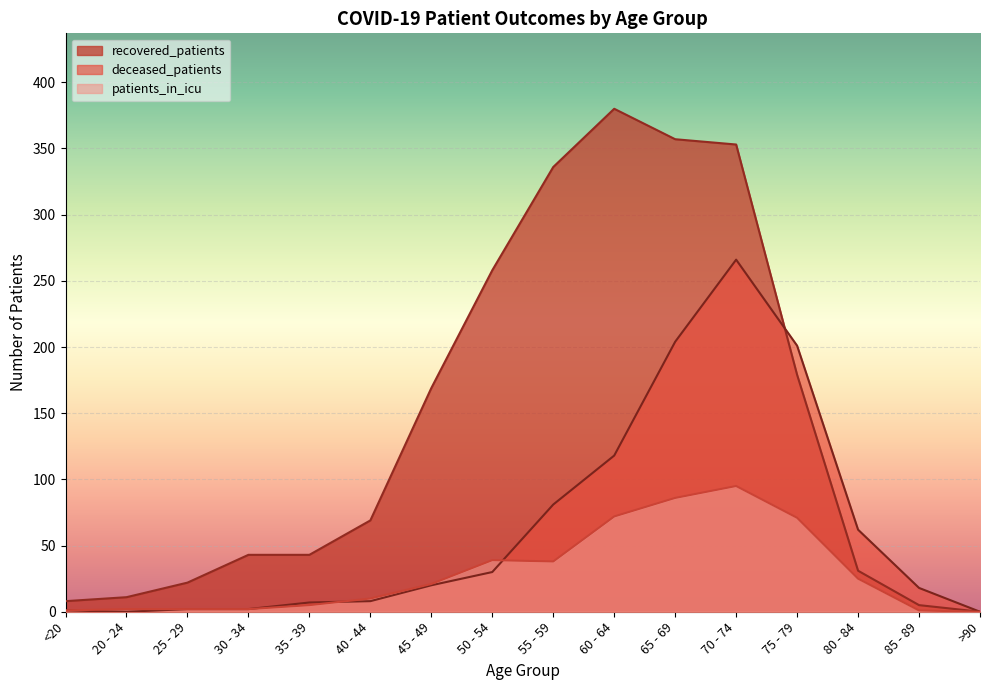

How many interior local peaks does the patients_in_icu series have?

2